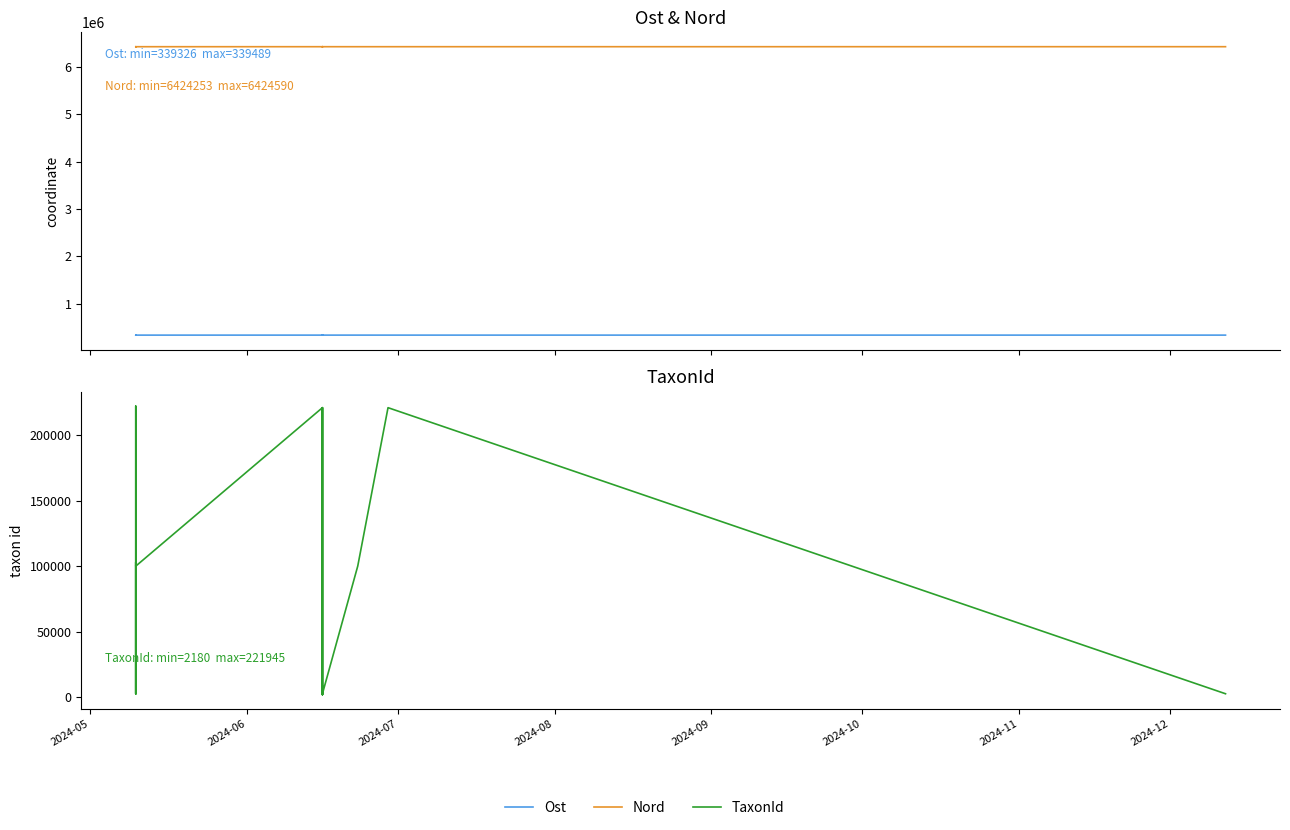

What are all the series names shown in the legend?

Ost, Nord, TaxonId